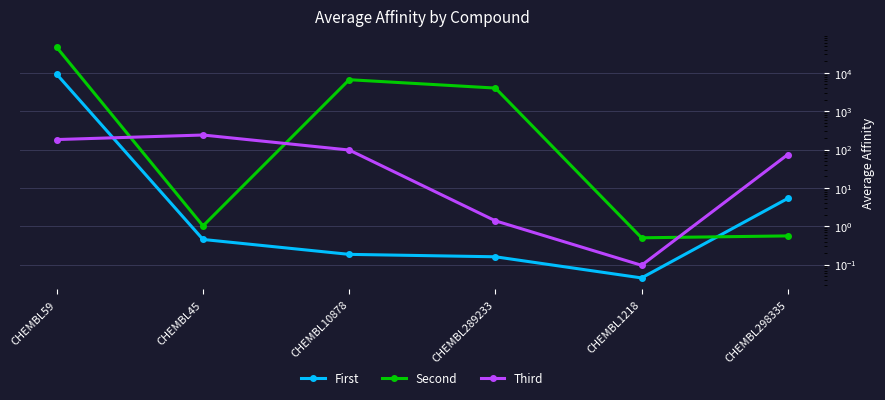

How many data points does each series have?

6